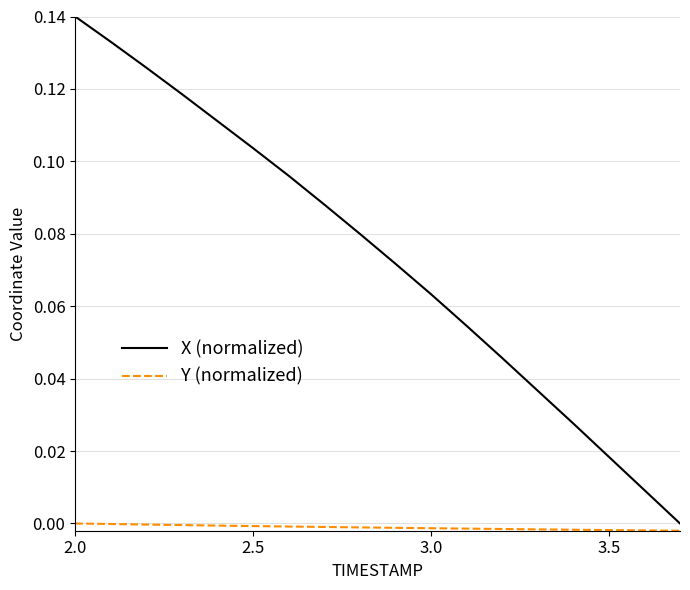

Which series has the largest range (max minus min)?

X (normalized)